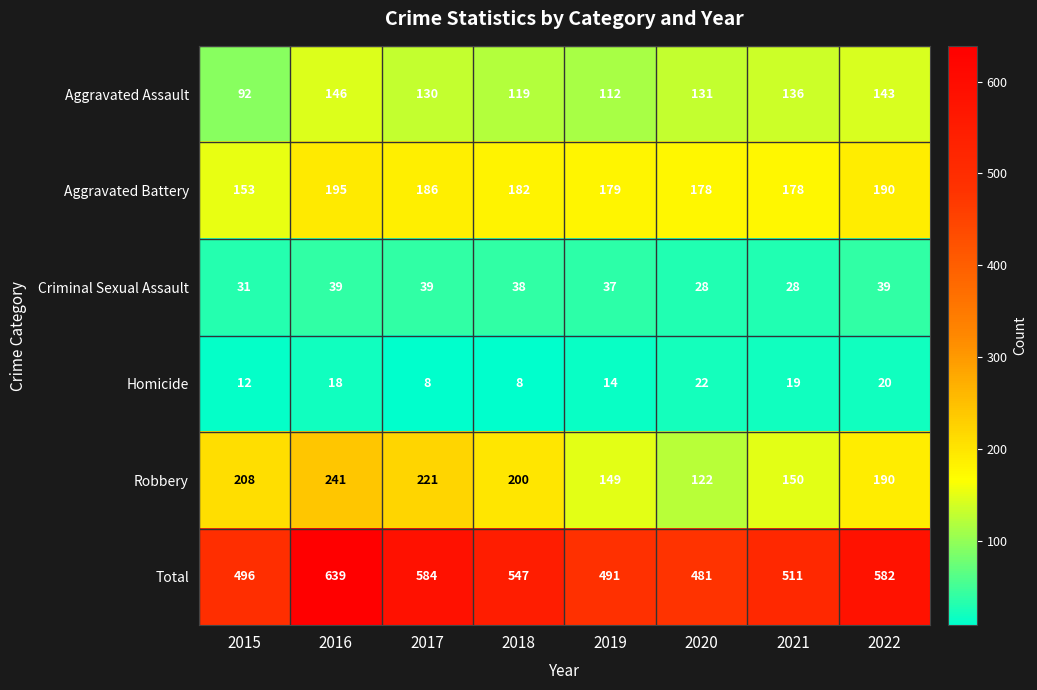

What value does the Homicide series have at 2017, to the nearest 10?

10